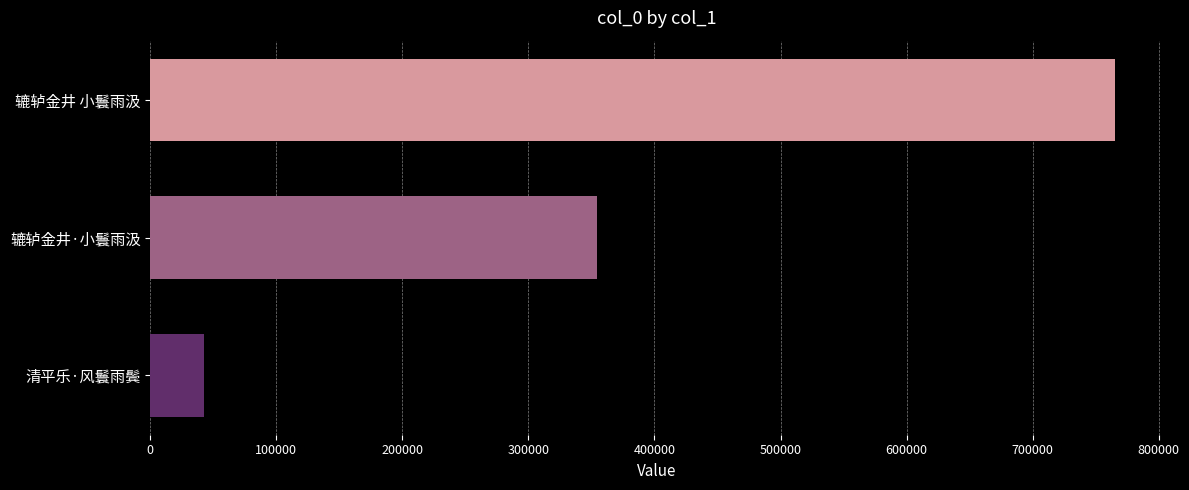

Reading bottom to top, what are all the values shown in this chart?

42713	354346	765556